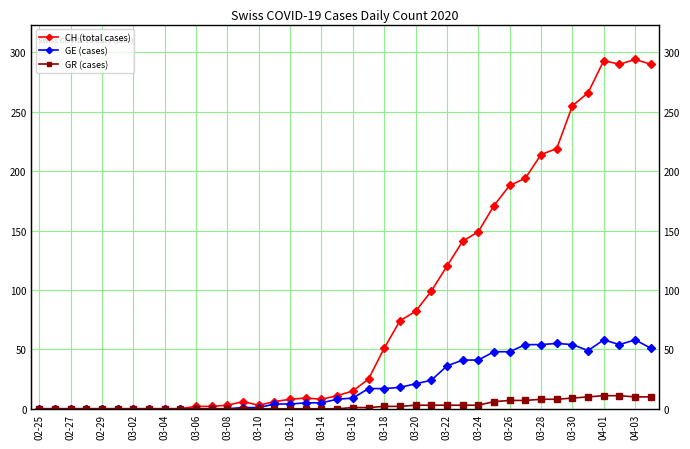

What is the difference between the maximum and minimum values in the CH (total cases) series?

294